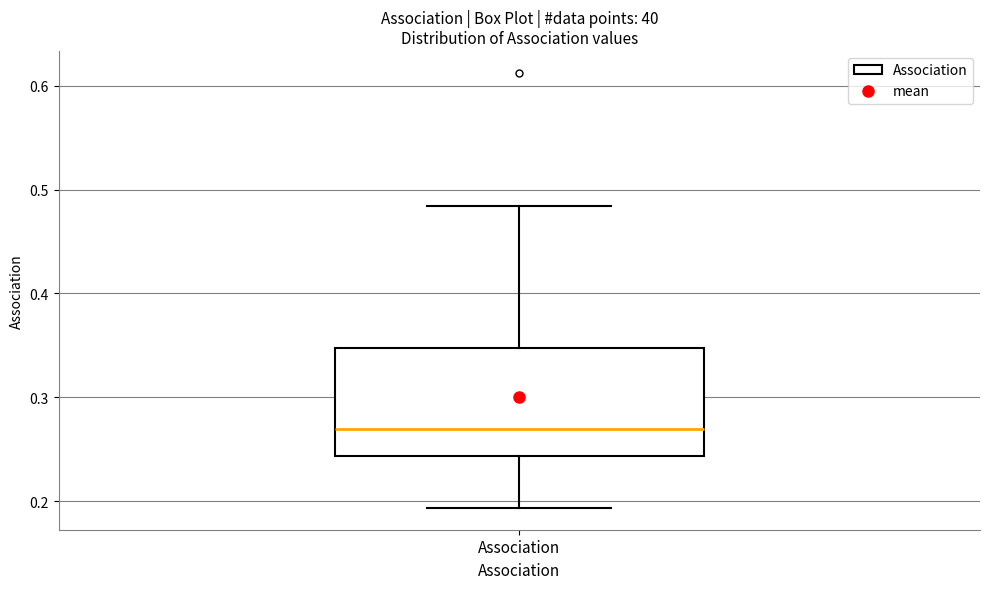

Where does the upper whisker of the box for Association end on the y-axis? The values are not printed on the chart, so give them approximately, as read against the axis.

0.48